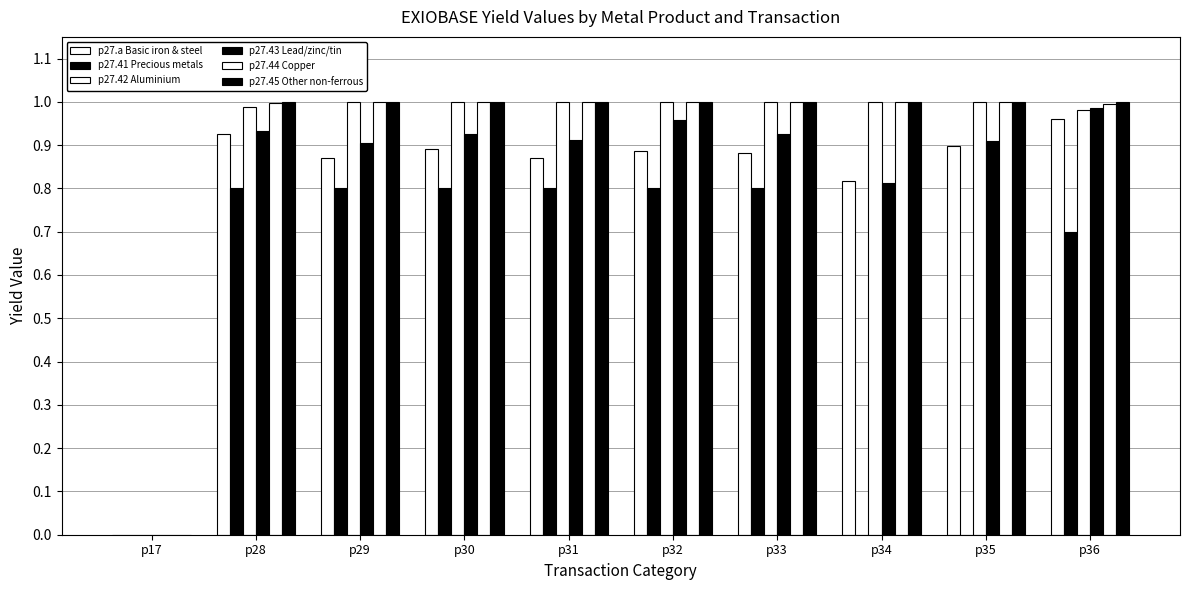

Is the value of p27.44 Copper at p33 greater than the value of p27.a Basic iron & steel at p35?

Yes